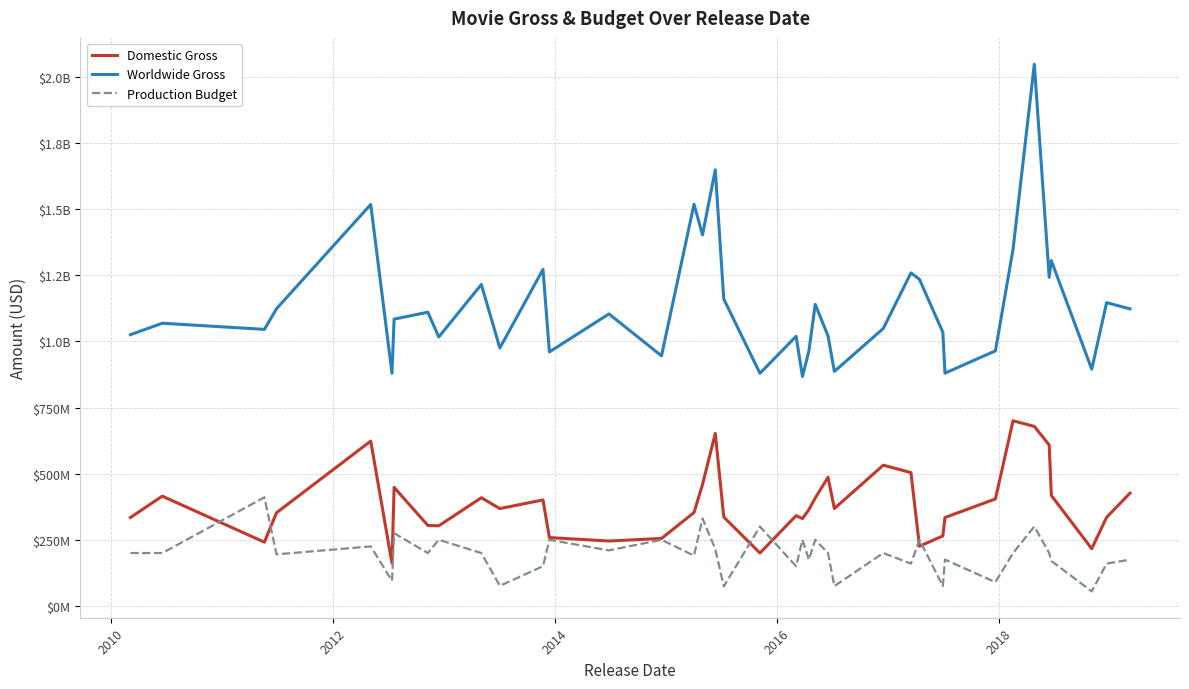

Does the chart have visible grid lines?

Yes